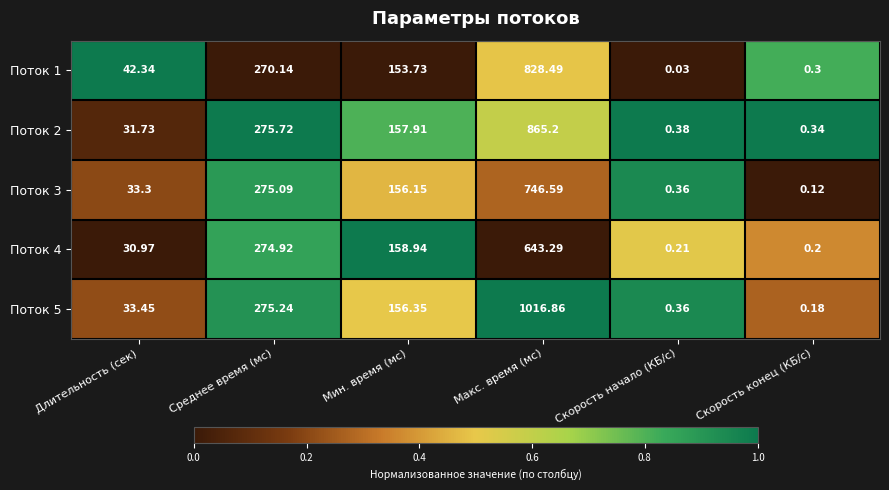

Which label corresponds to the smallest value in the chart?

Скорость начало (КБ/с)